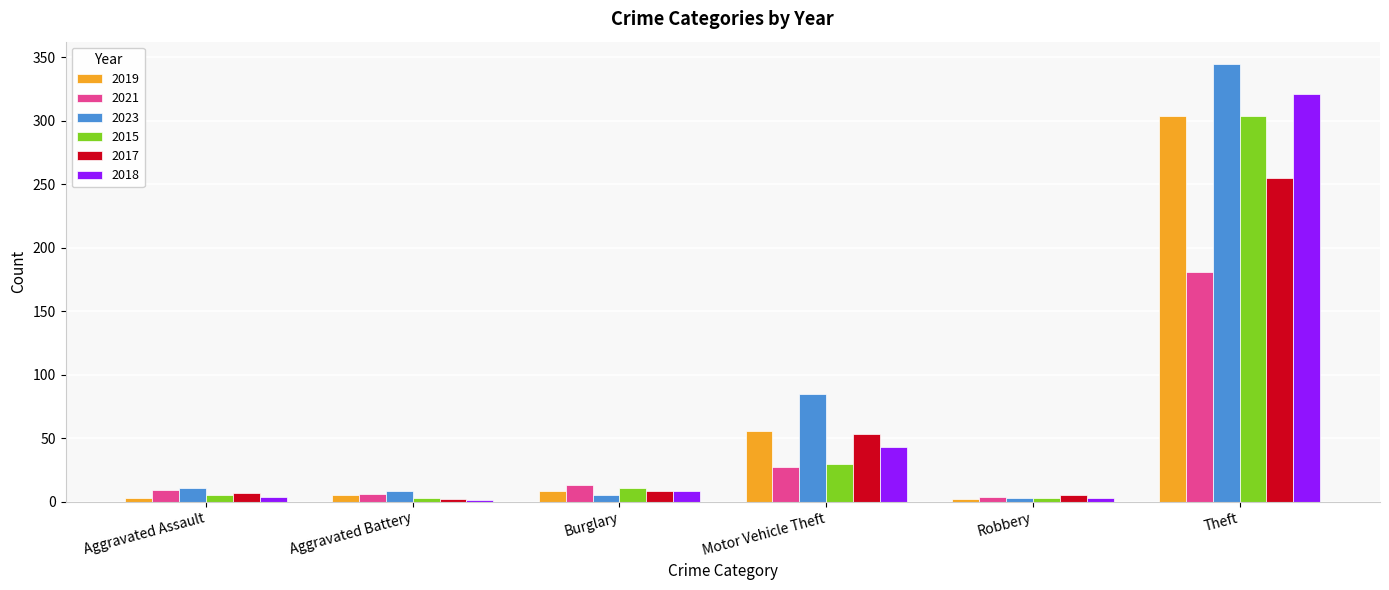

Are the bars grouped side by side (vs. stacked)?

Yes